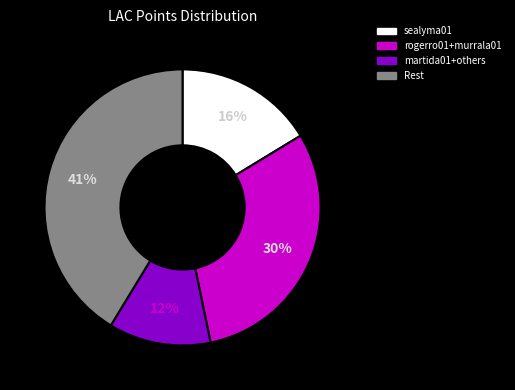

To the nearest percent, what is the average slice percentage?

25%